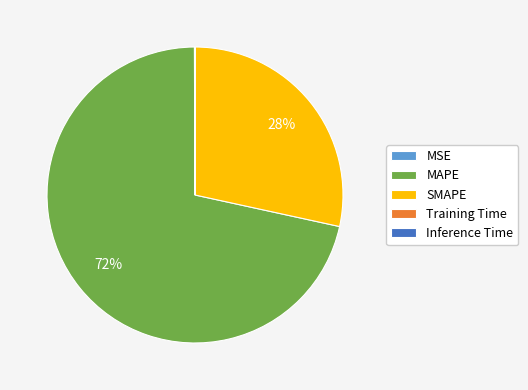

To the nearest percent, what percentage of the pie is MAPE?

72%